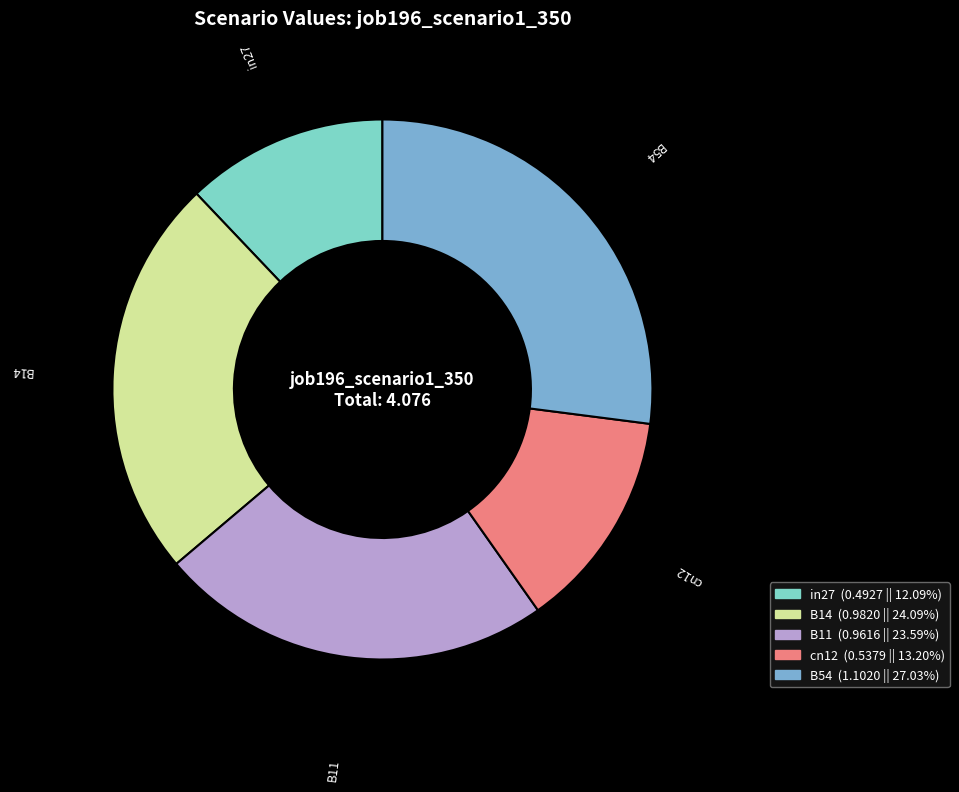

Combined, do B14 and B11 account for over 50%?

No